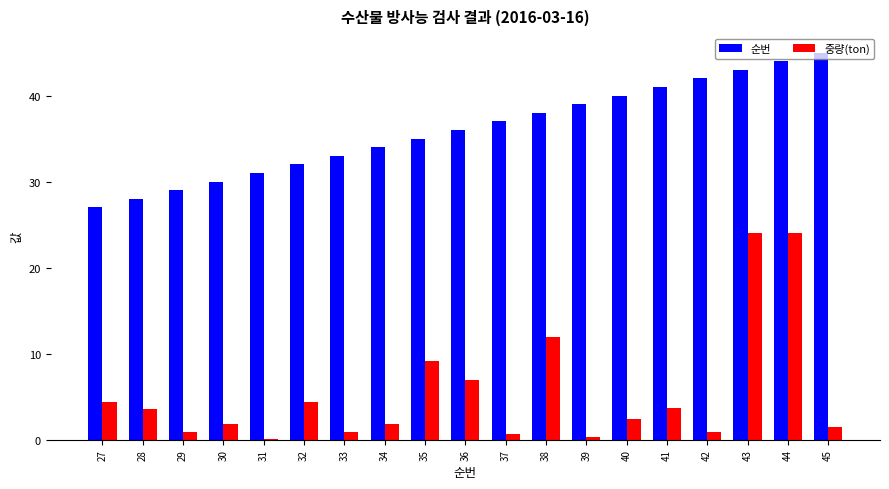

How many values in the 중량(ton) series exceed 2?

10